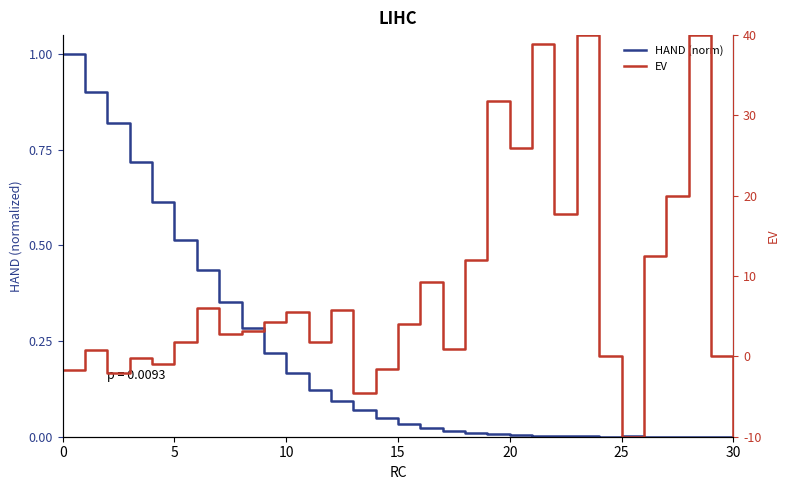

How many data points does each series have?

31